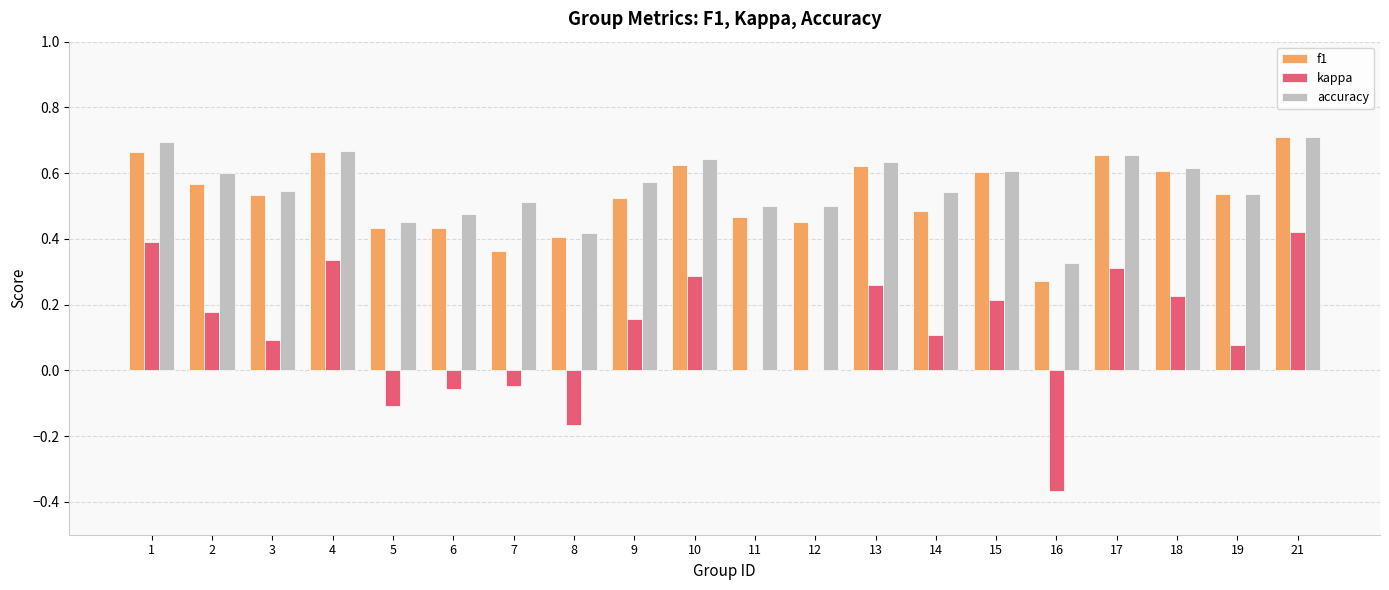

What is the sum of all accuracy values?

11.2